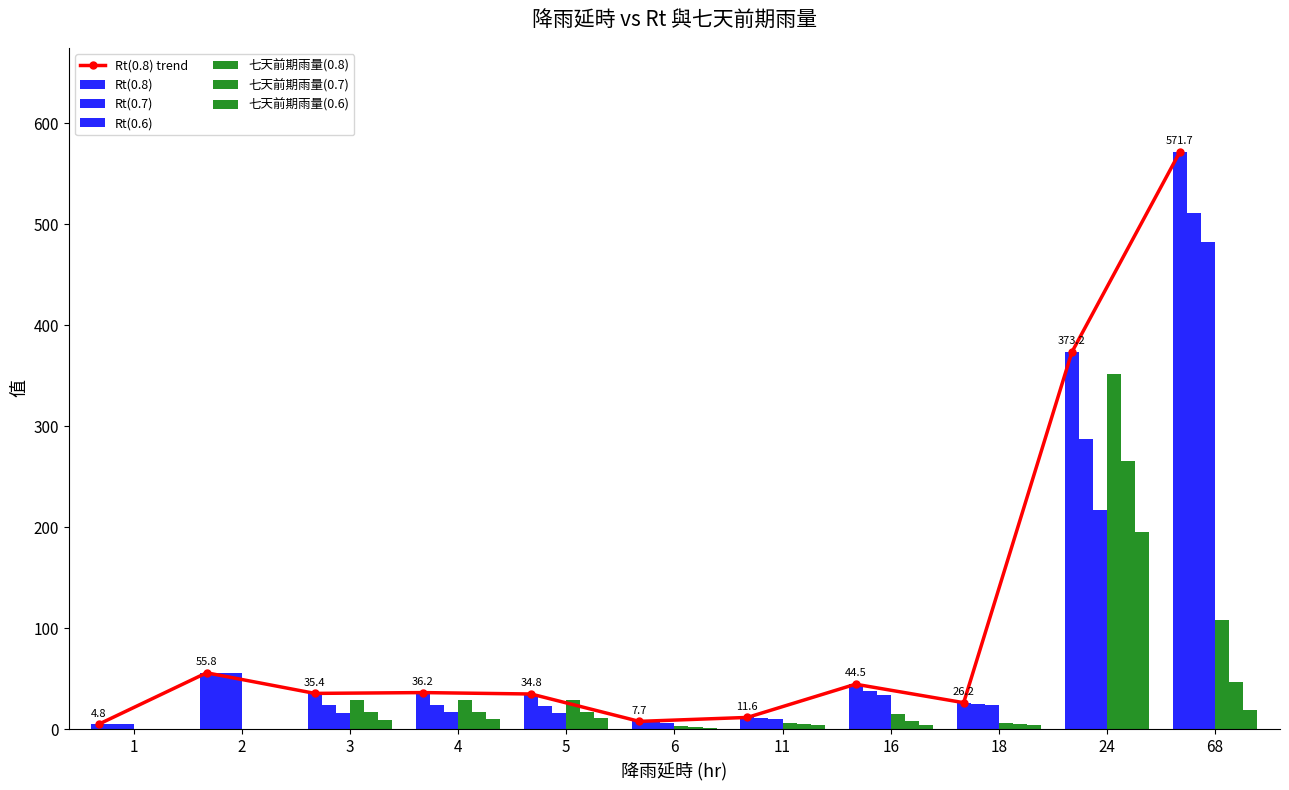

Rank the series by their maximum value, from highest to lowest.

Rt(0.8), Rt(0.7), Rt(0.6), 七天前期雨量(0.8), 七天前期雨量(0.7), 七天前期雨量(0.6)